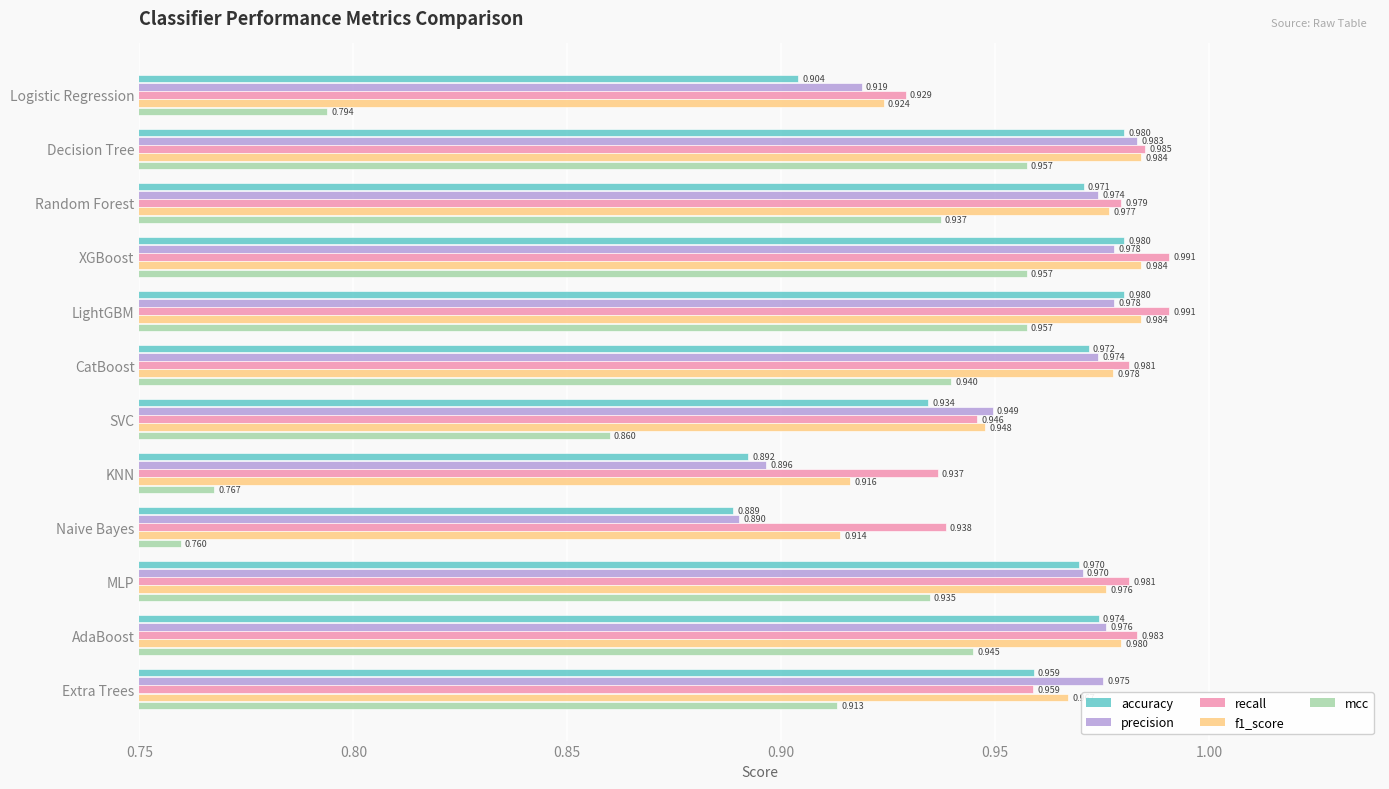

How many categories are shown in the chart?

12